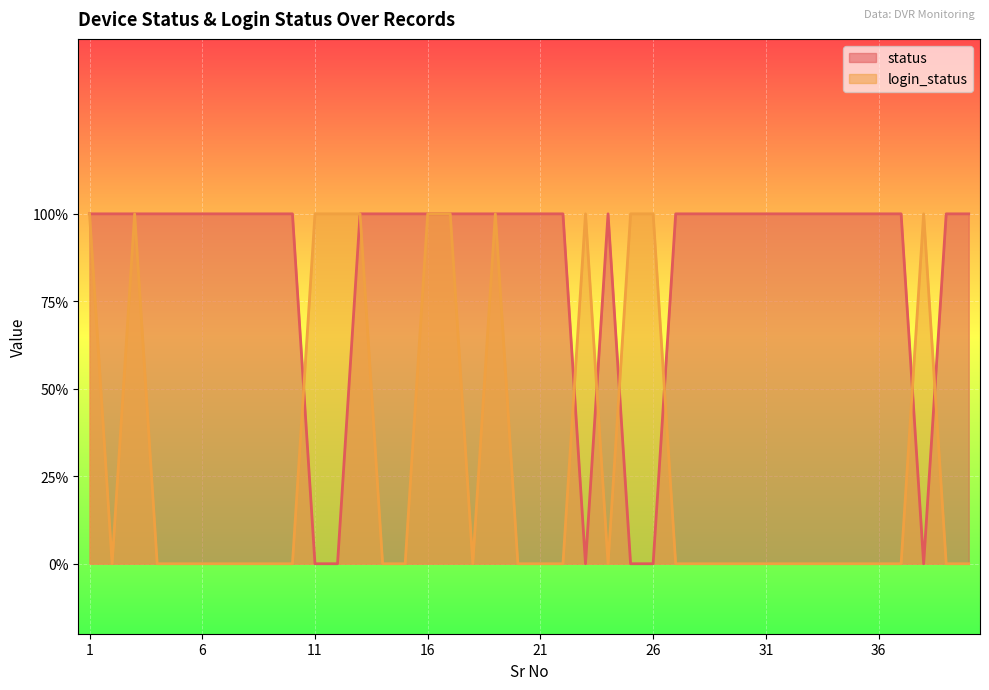

Reading right to left, what are all the values shown in this chart?

status: 1	1	0	1	1	1	1	1	1	1	1	1	1	1	0	0	1	0	1	1	1	1	1	1	1	1	1	1	0	0	1	1	1	1	1	1	1	1	1	1
login_status: 0	0	1	0	0	0	0	0	0	0	0	0	0	0	1	1	0	1	0	0	0	1	0	1	1	0	0	1	1	1	0	0	0	0	0	0	0	1	0	1